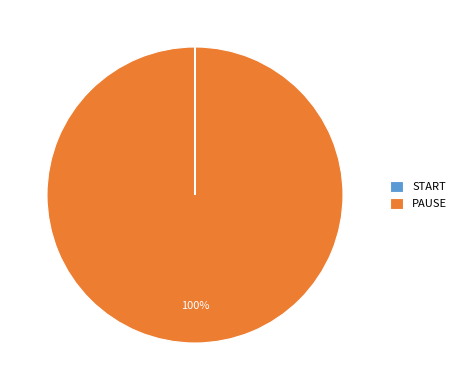

What percentage is the PAUSE slice, to the nearest percent?

100%